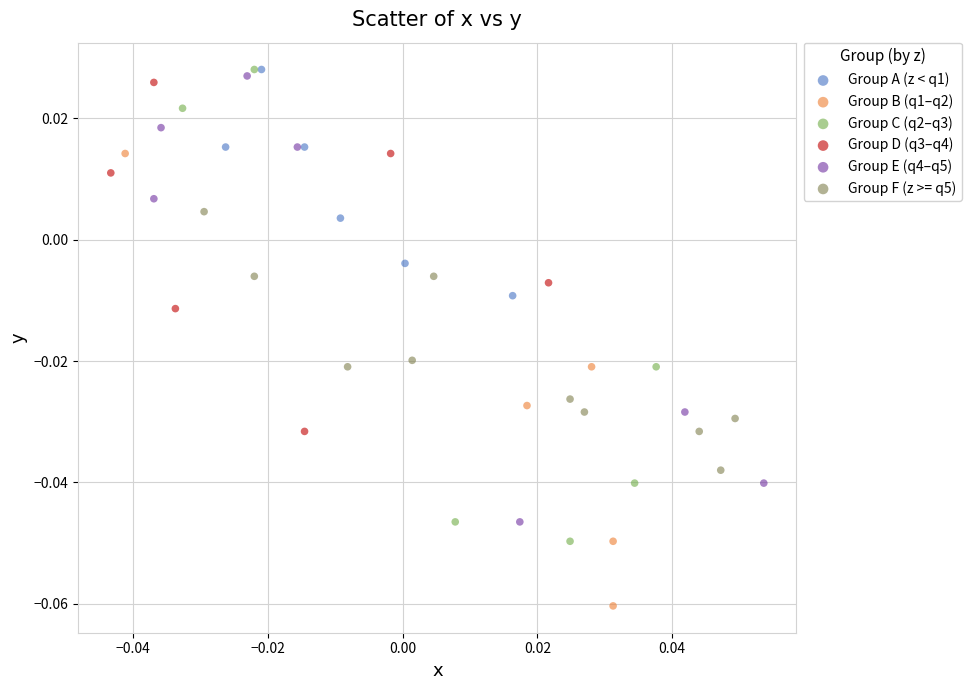

What are all the series names shown in the legend?

Group A (z < q1), Group B (q1–q2), Group C (q2–q3), Group D (q3–q4), Group E (q4–q5), Group F (z >= q5)